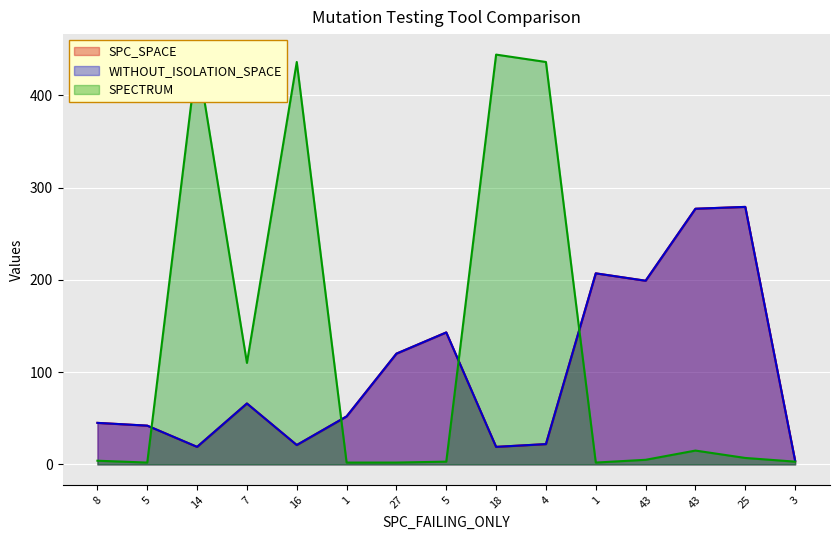

Is it true that SPC_SPACE equals 92 at 1?

False